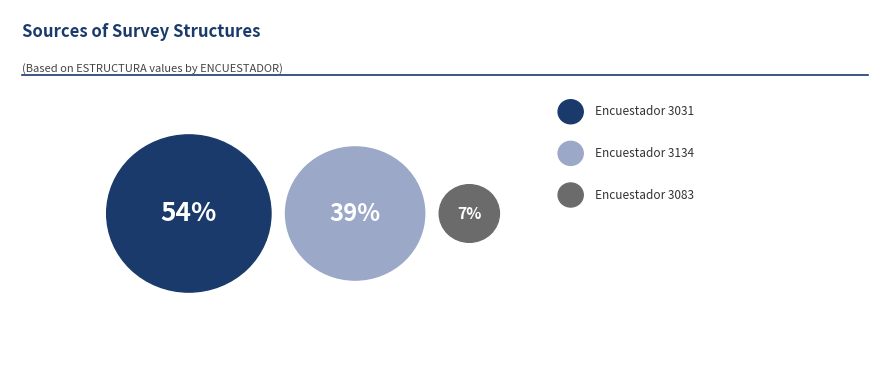

To the nearest percent, what is the difference between the 3031 and 3083 slice percentages?

47%